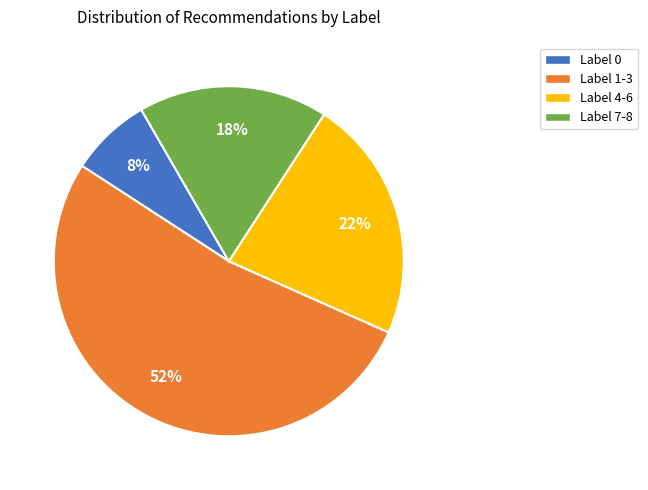

To the nearest percent, what is the difference between the largest and smallest slice percentages?

45%